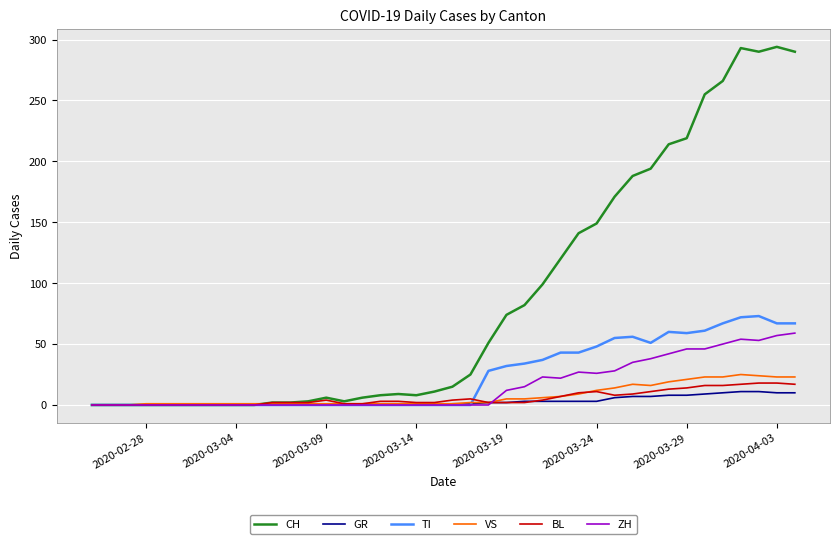

Which series has the widest spread of values?

CH